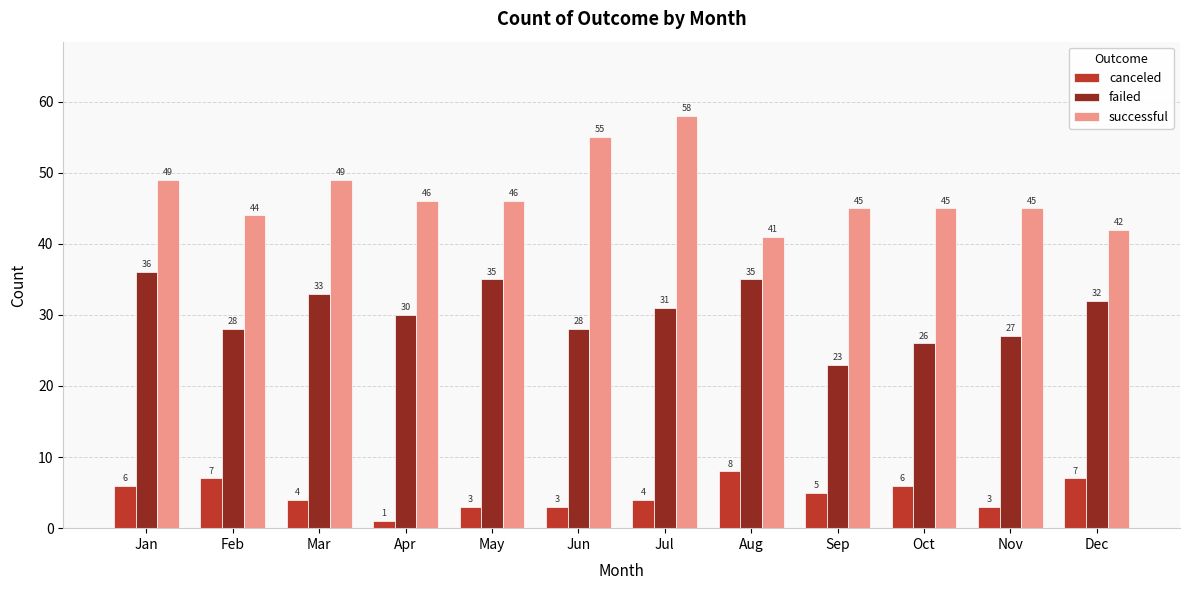

Reading right to left, what are all the values shown in this chart?

canceled: Dec=7	Nov=3	Oct=6	Sep=5	Aug=8	Jul=4	Jun=3	May=3	Apr=1	Mar=4	Feb=7	Jan=6
failed: Dec=32	Nov=27	Oct=26	Sep=23	Aug=35	Jul=31	Jun=28	May=35	Apr=30	Mar=33	Feb=28	Jan=36
successful: Dec=42	Nov=45	Oct=45	Sep=45	Aug=41	Jul=58	Jun=55	May=46	Apr=46	Mar=49	Feb=44	Jan=49